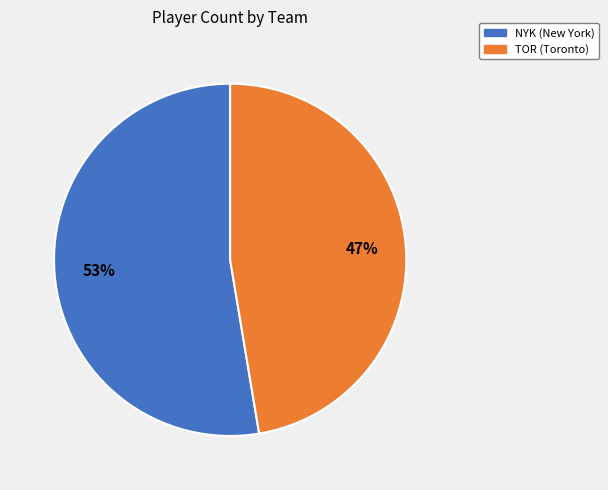

Is the sum of TOR (Toronto) and NYK (New York) greater than half?

Yes